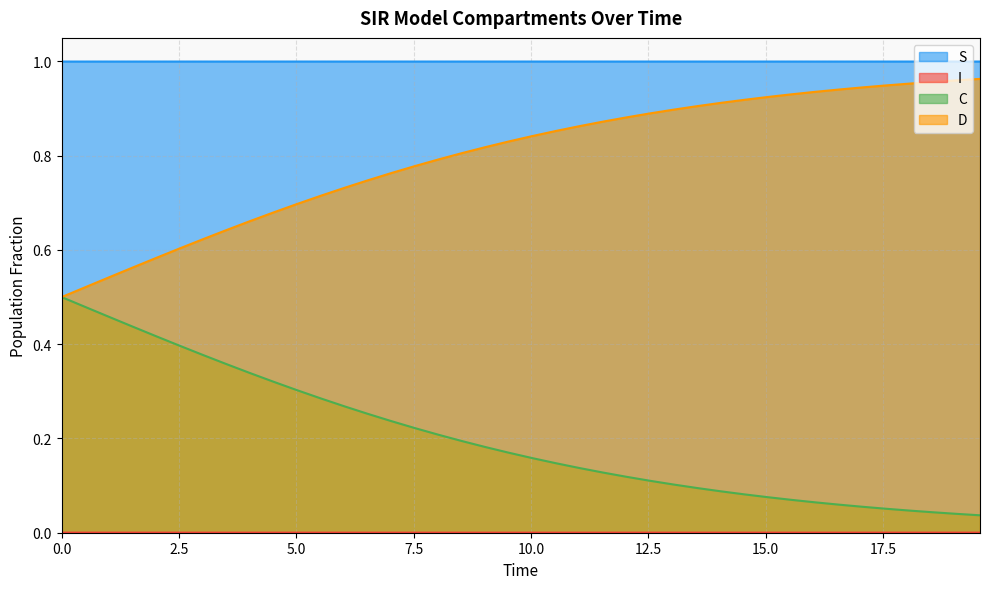

Which series has the largest total across all categories?

S